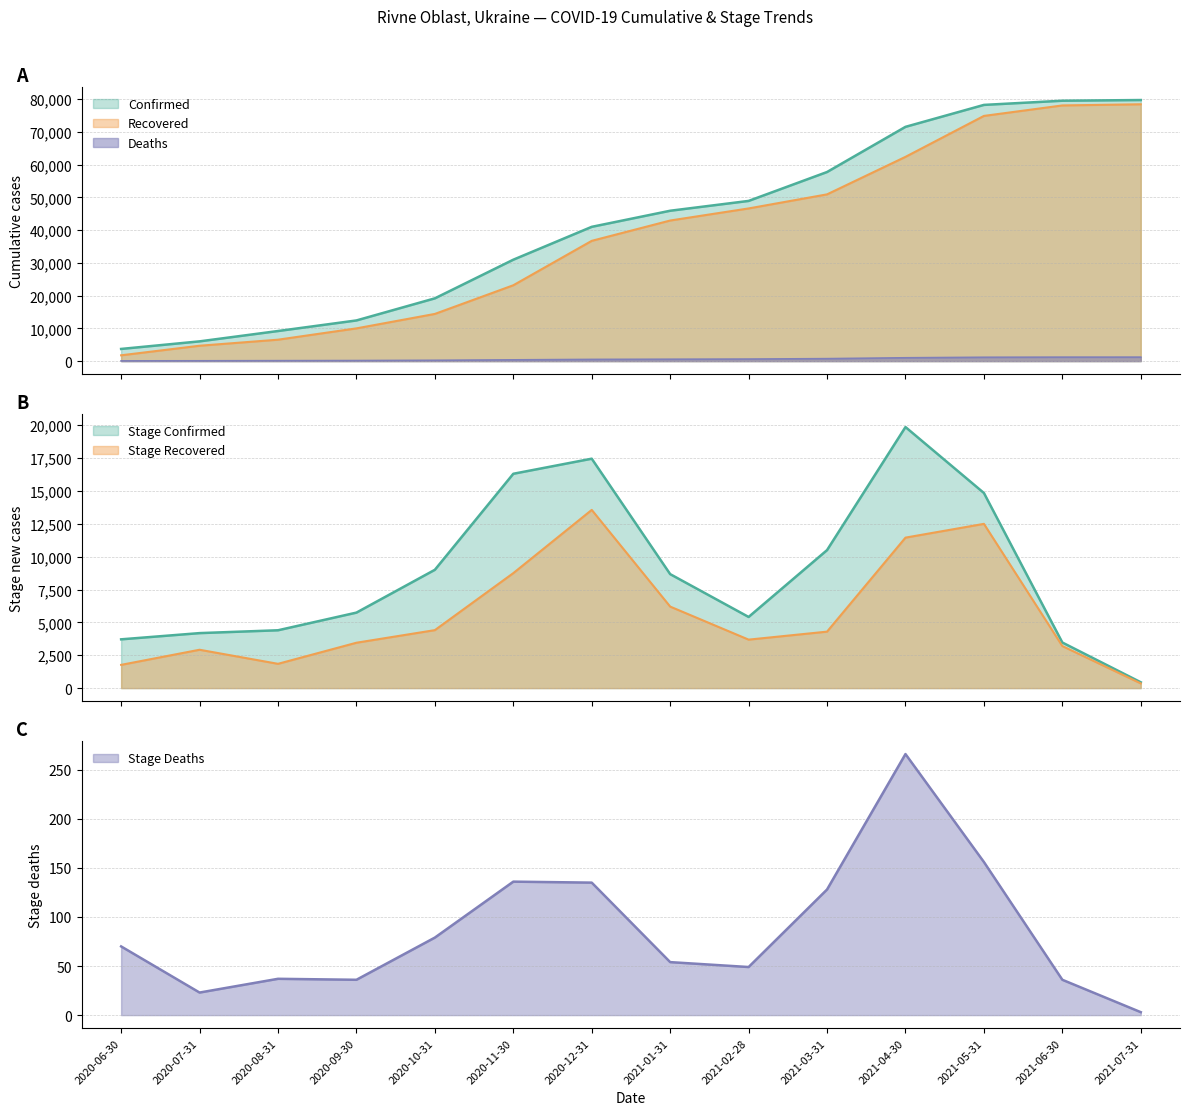

Rank the series at 2021-06-30 from lowest to highest value.

Stage_Deaths, Deaths, Stage_Recovered, Stage_Confirmed, Recovered, Confirmed